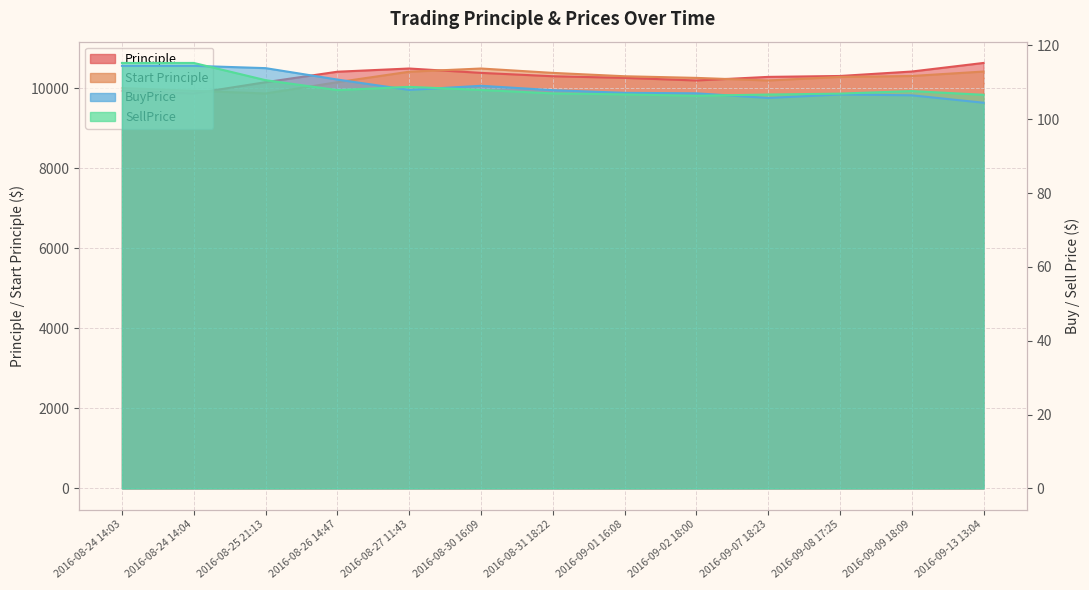

What is the label of the 2nd point from the right?

2016-09-09 18:09